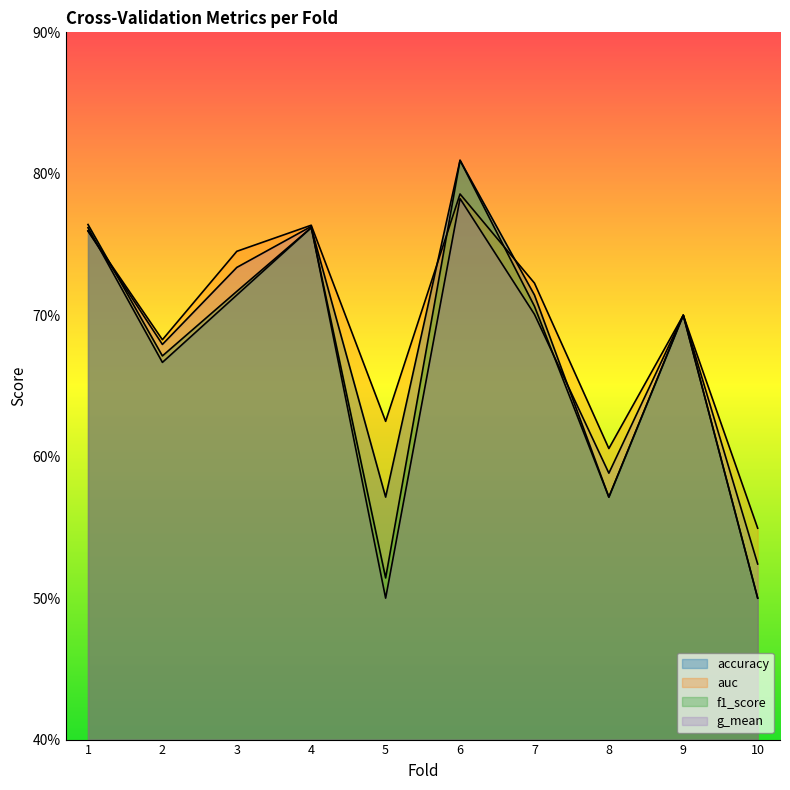

Is the value of f1_score at 7 greater than the value of auc at 8?

Yes